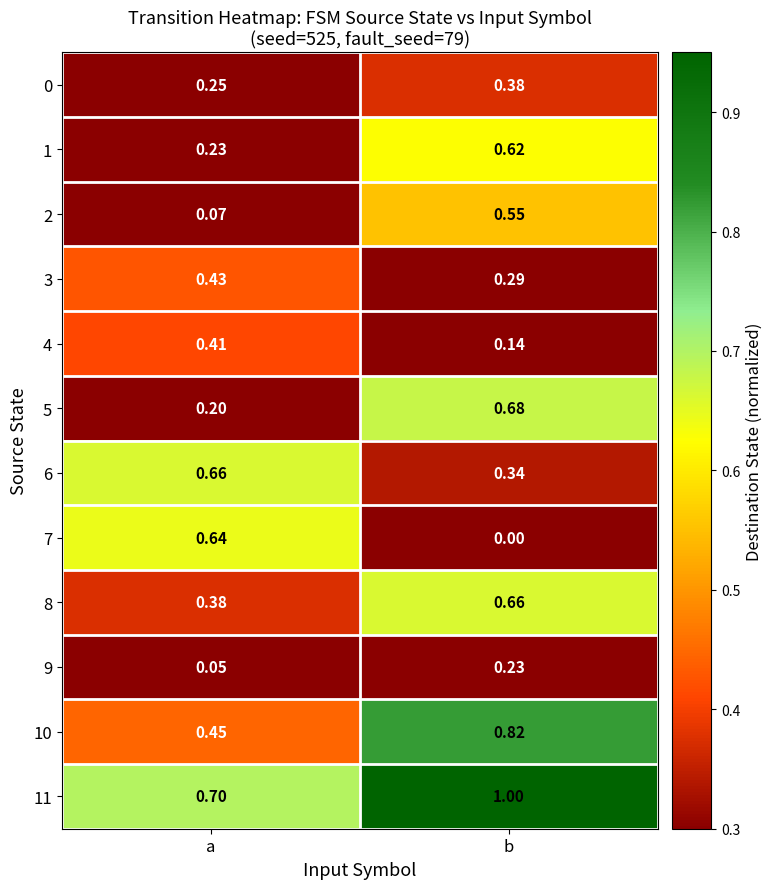

Is the value of 3 at a greater than the value of 6 at b?

Yes